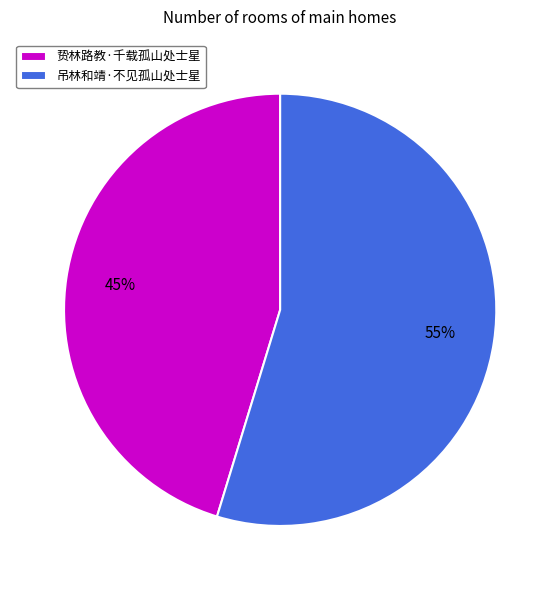

What is the largest slice in the pie chart?

吊林和靖·不见孤山处士星